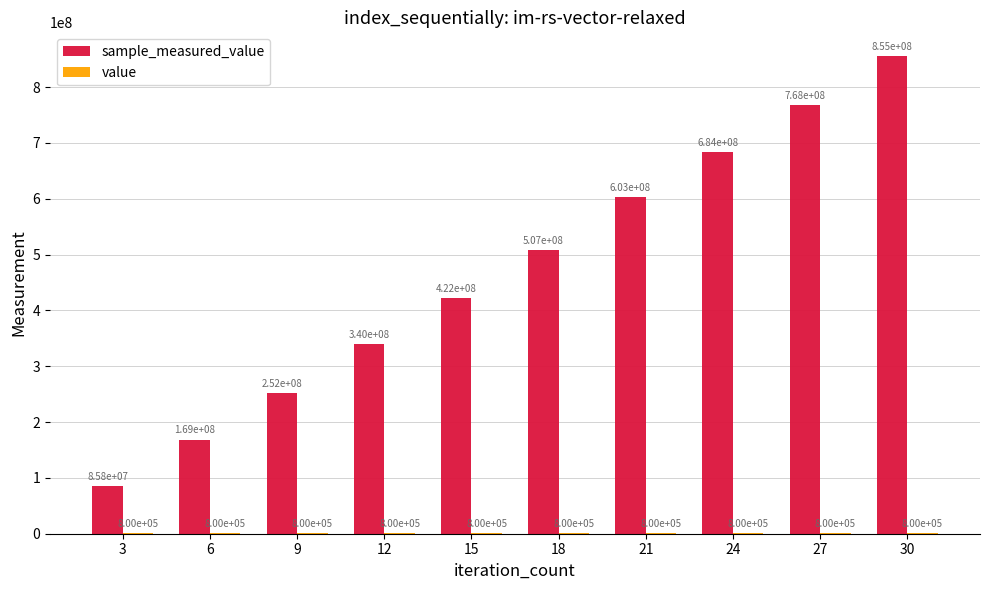

At which category is the sum across all series the highest?

30